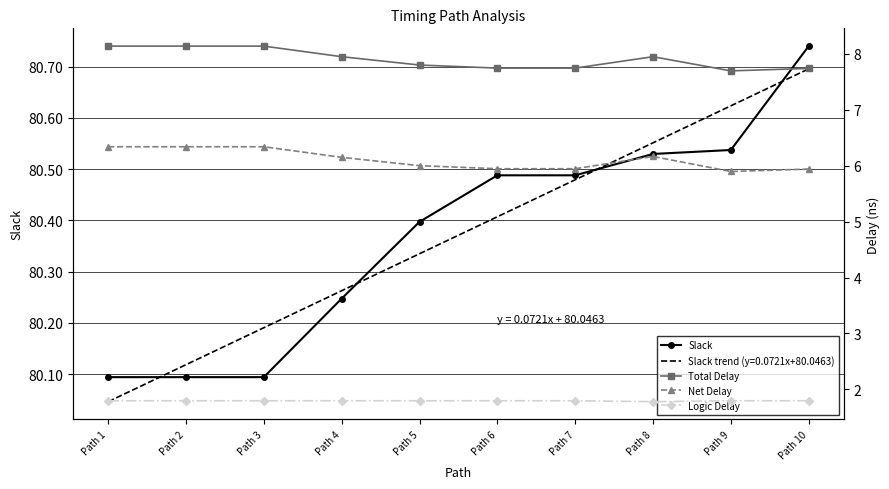

The value of Slack at Path 8 is 80.5. True or false?

True